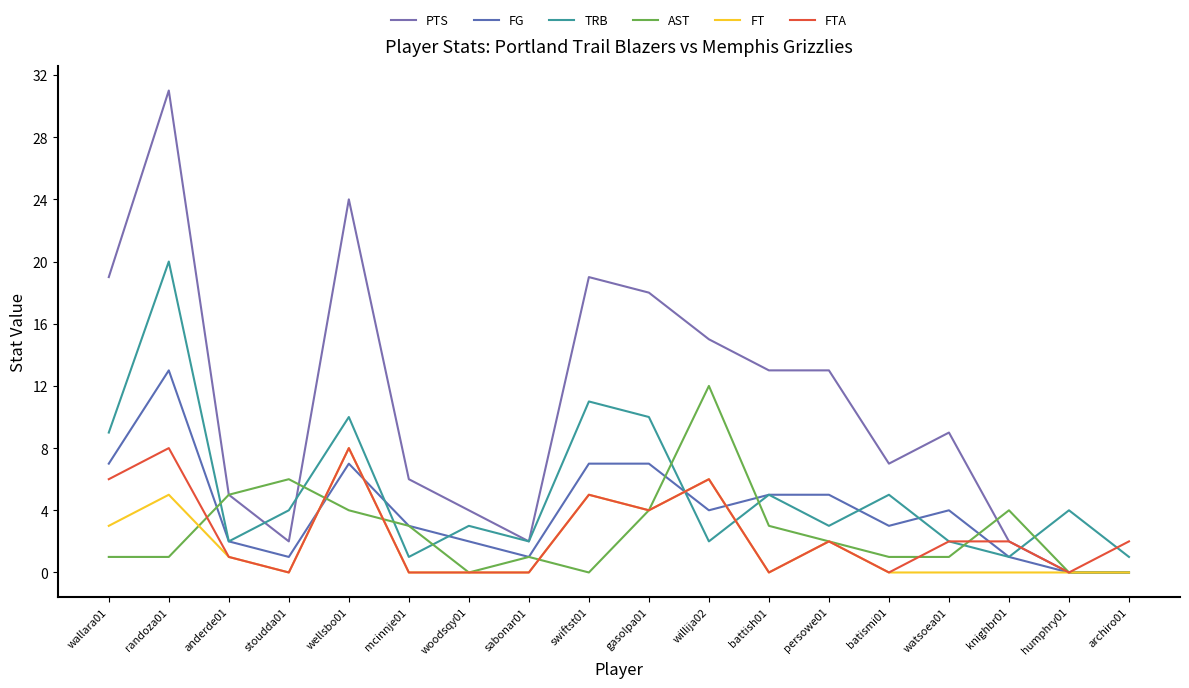

True or false: AST and FG intersect in this chart.

True